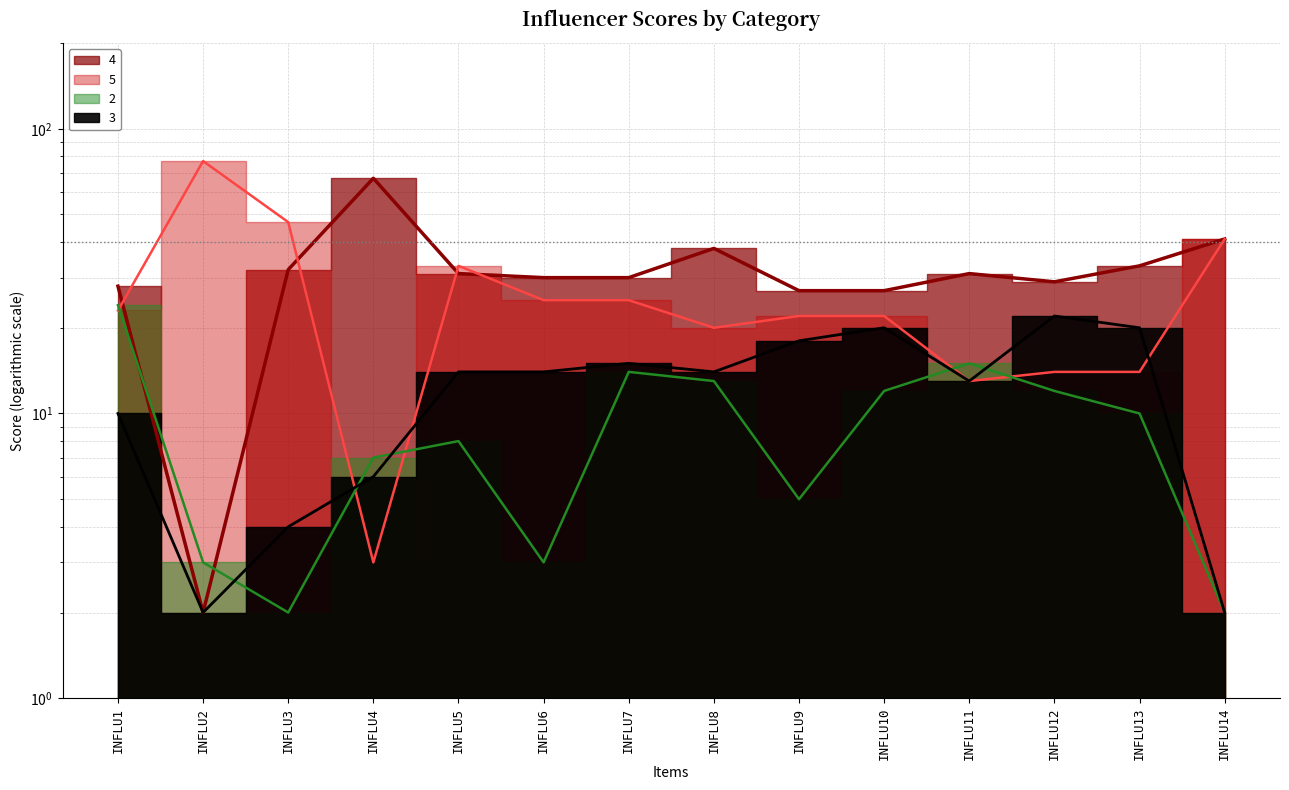

How many lines are shown in the chart?

4